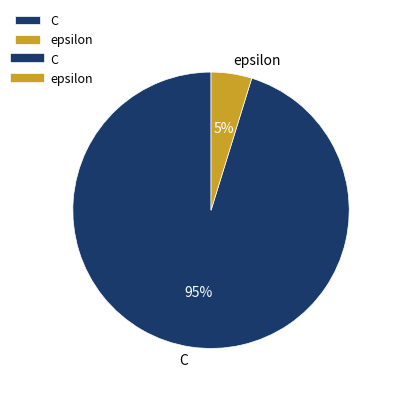

To the nearest percent, what is the difference between the C and epsilon slice percentages?

90%